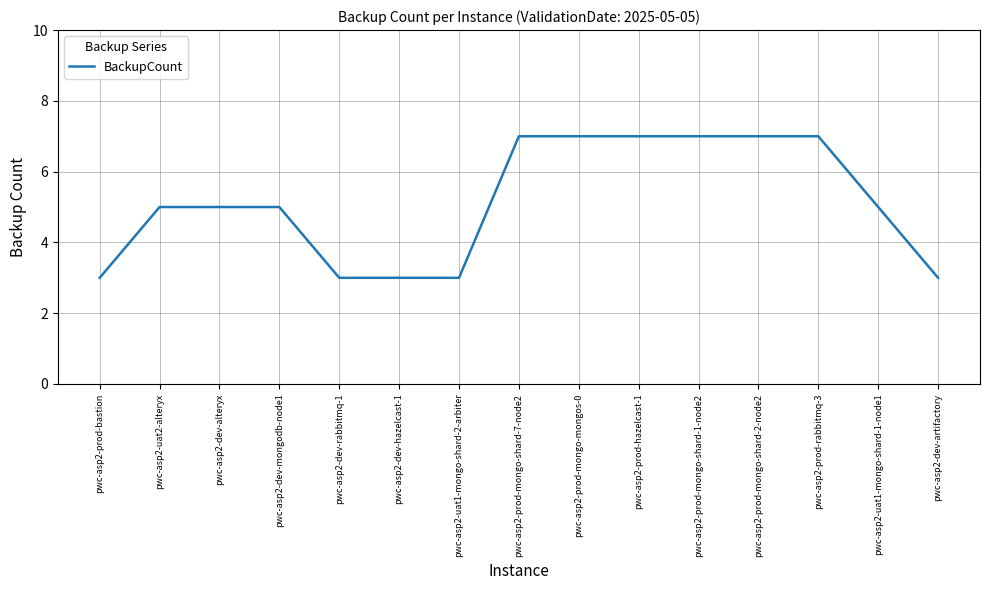

Reading left to right, transcribe all the data shown in this chart.

pwc-asp2-prod-bastion=3	pwc-asp2-uat2-alteryx=5	pwc-asp2-dev-alteryx=5	pwc-asp2-dev-mongodb-node1=5	pwc-asp2-dev-rabbitmq-1=3	pwc-asp2-dev-hazelcast-1=3	pwc-asp2-uat1-mongo-shard-2-arbiter=3	pwc-asp2-prod-mongo-shard-7-node2=7	pwc-asp2-prod-mongo-mongos-0=7	pwc-asp2-prod-hazelcast-1=7	pwc-asp2-prod-mongo-shard-1-node2=7	pwc-asp2-prod-mongo-shard-2-node2=7	pwc-asp2-prod-rabbitmq-3=7	pwc-asp2-uat1-mongo-shard-1-node1=5	pwc-asp2-dev-artifactory=3